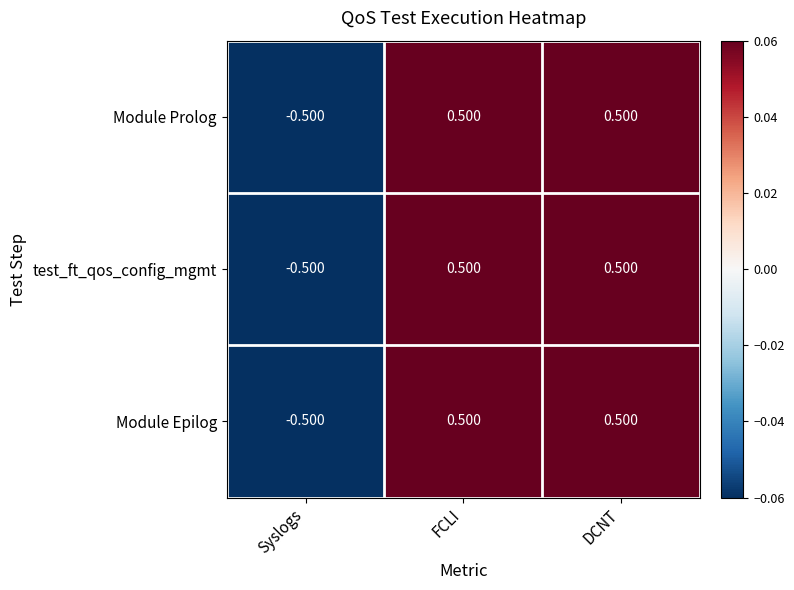

Which category has the lowest value in the Module Epilog series?

Syslogs